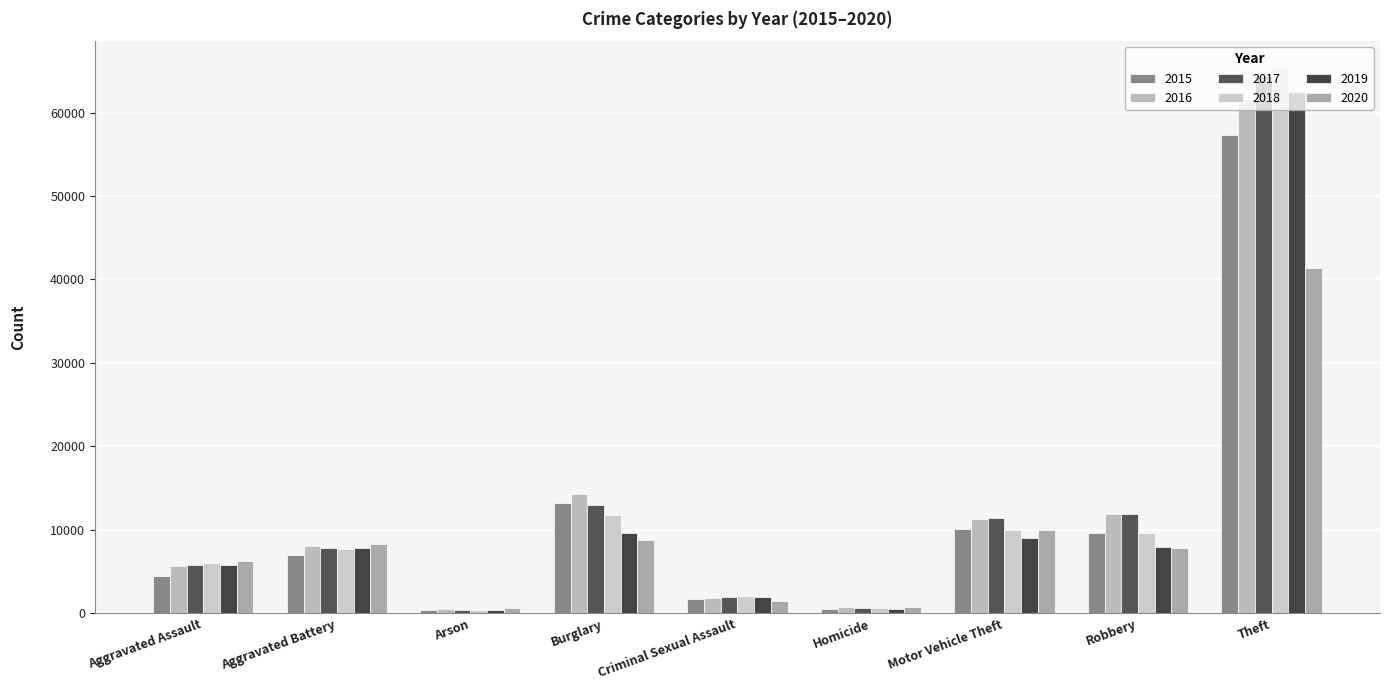

The value of 2019 at Criminal Sexual Assault is 1908. True or false?

True